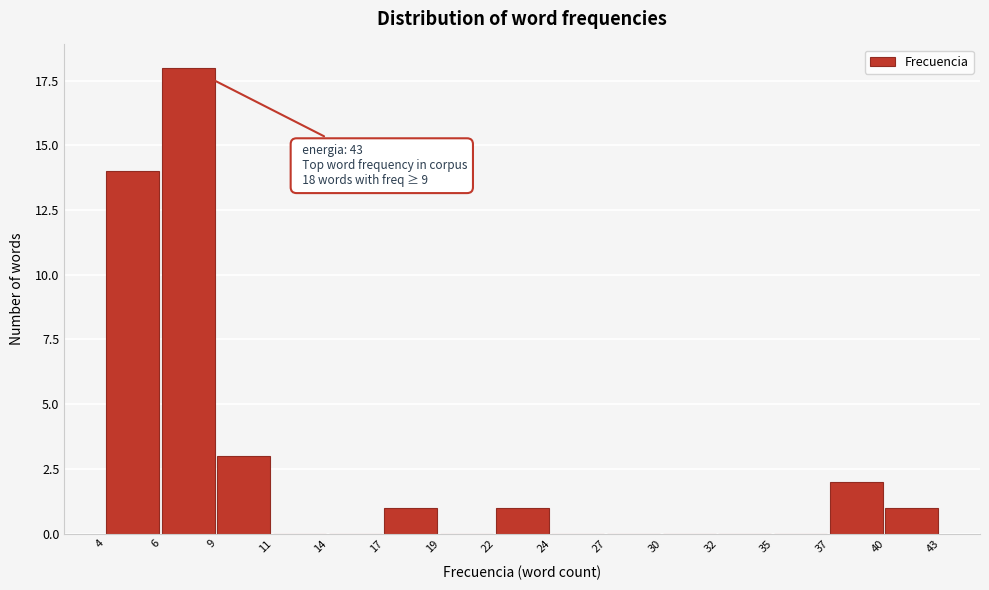

Reading left to right, extract all data points from this chart.

4=14	6=18	9=3	11=0	14=0	17=1	19=0	22=1	24=0	27=0	30=0	32=0	35=0	37=2	40=1